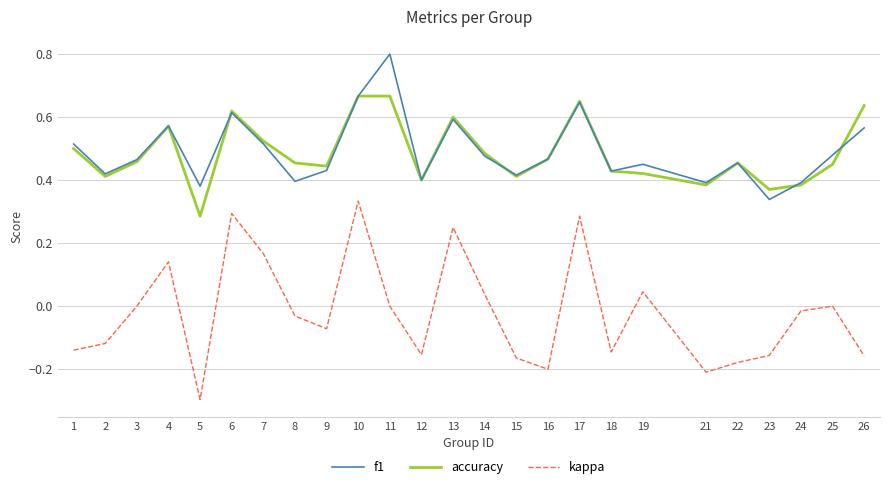

True or false: accuracy and kappa intersect in this chart.

False